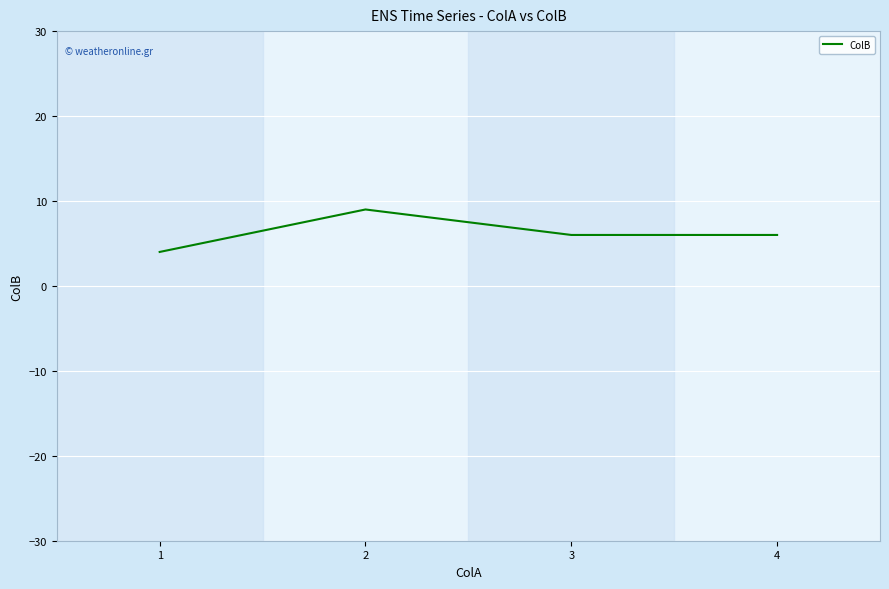

The chart shows a value of 9 at 2. True or false?

True